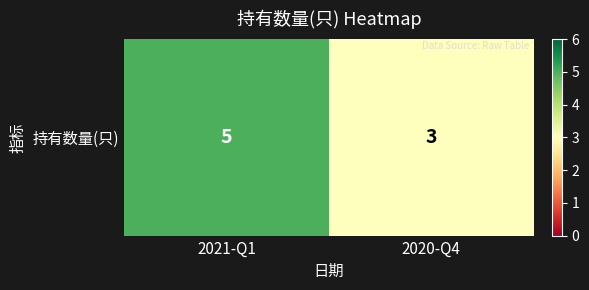

Reading left to right, transcribe all the data shown in this chart.

2021-Q1=5	2020-Q4=3